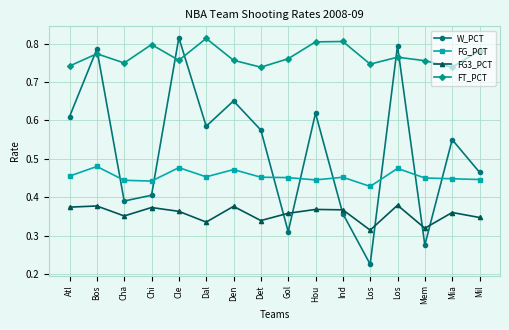

What are all the series names shown in the legend?

W_PCT, FG_PCT, FG3_PCT, FT_PCT